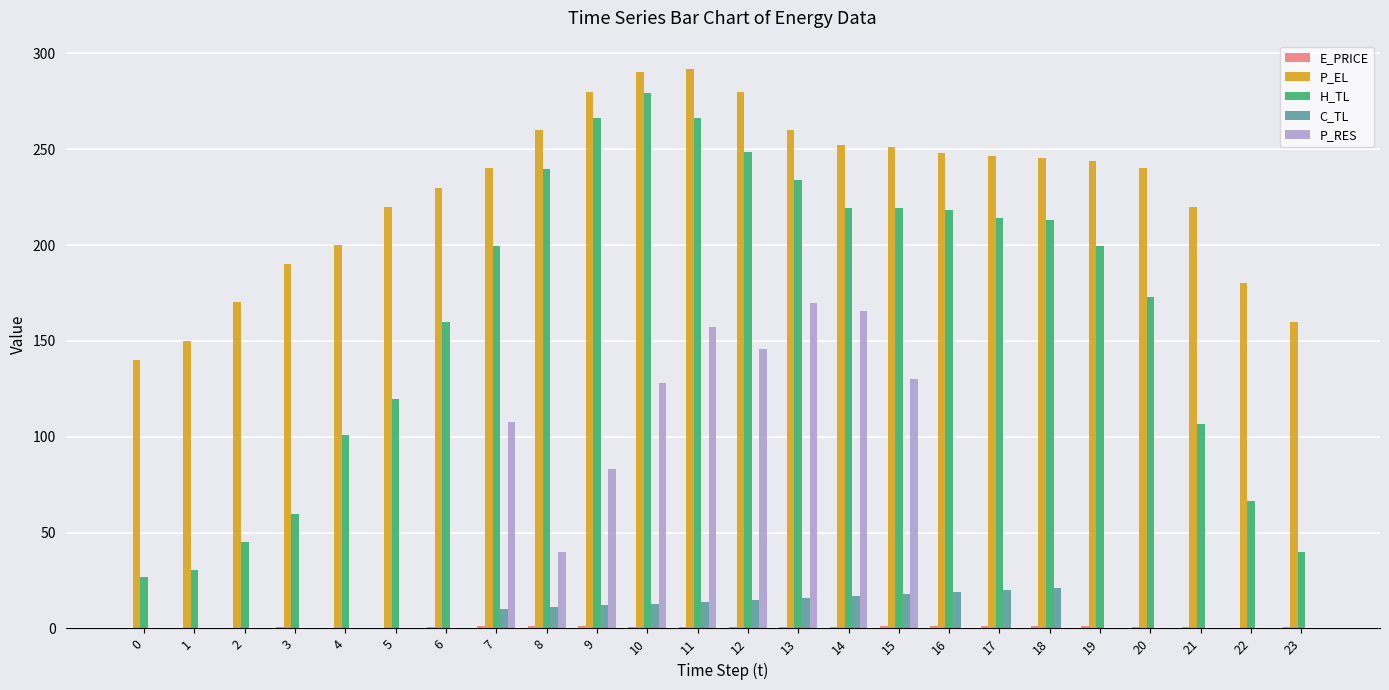

What is the sum of all P_EL values?

5489.5